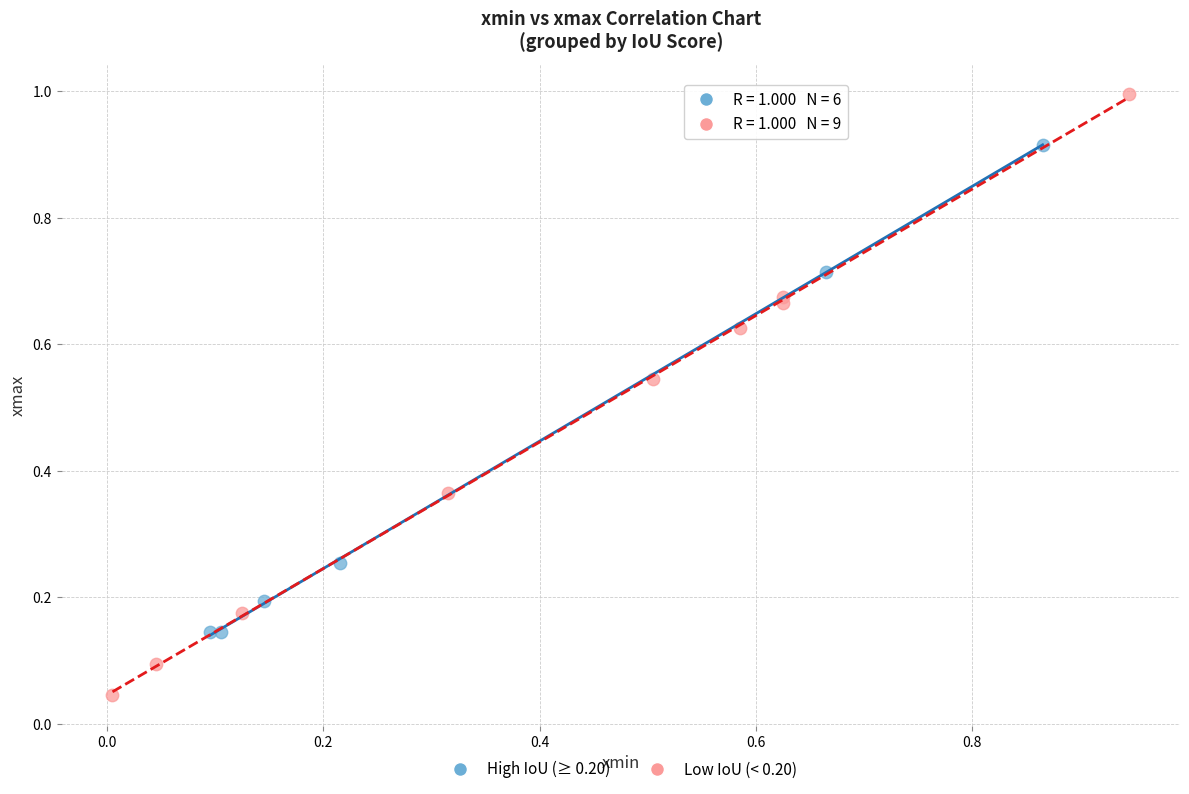

Which series reaches the maximum Y coordinate?

Low IoU (< 0.20)